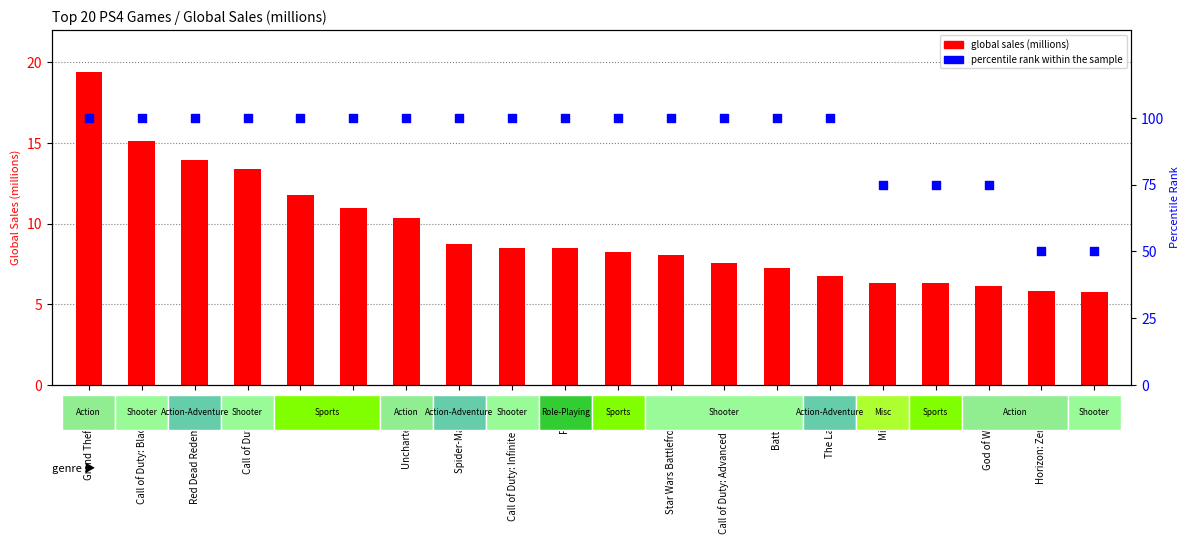

What is the change in value from Call of Duty: Black Ops 3 to Call of Duty: Advanced Warfare?

-7.6